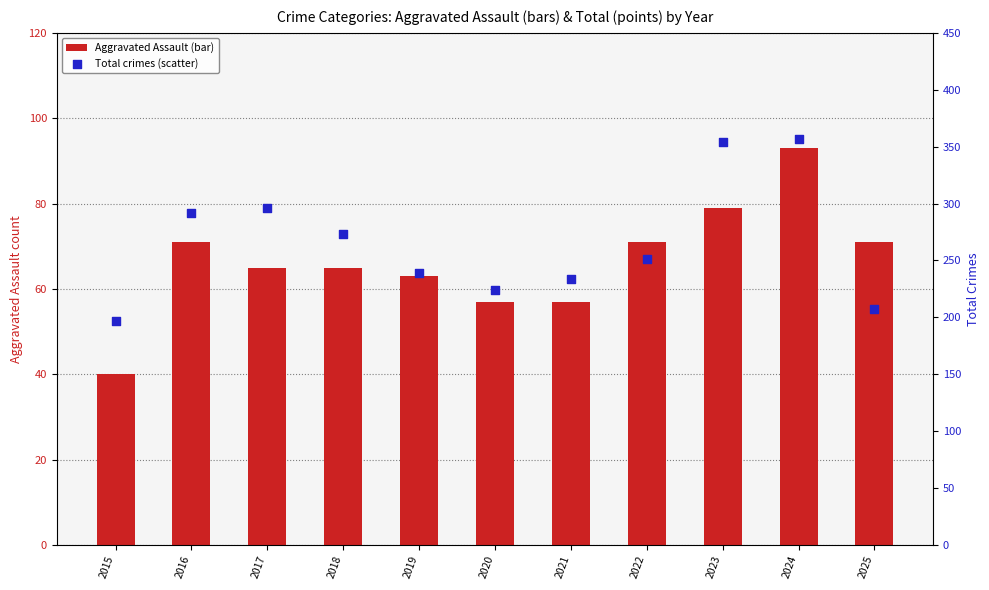

Which series contains the highest Y value?

Total crimes (scatter)